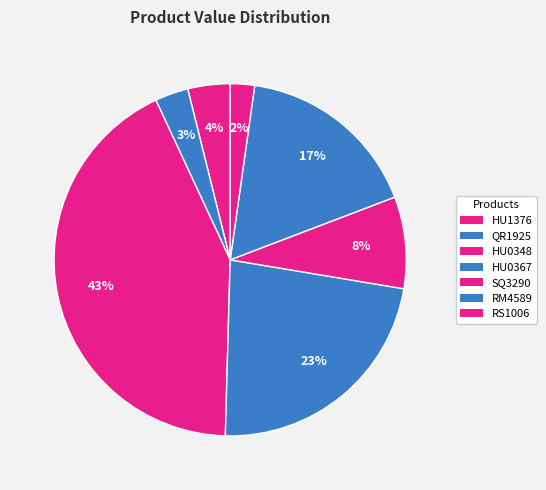

To the nearest percent, what is the average slice percentage?

14%